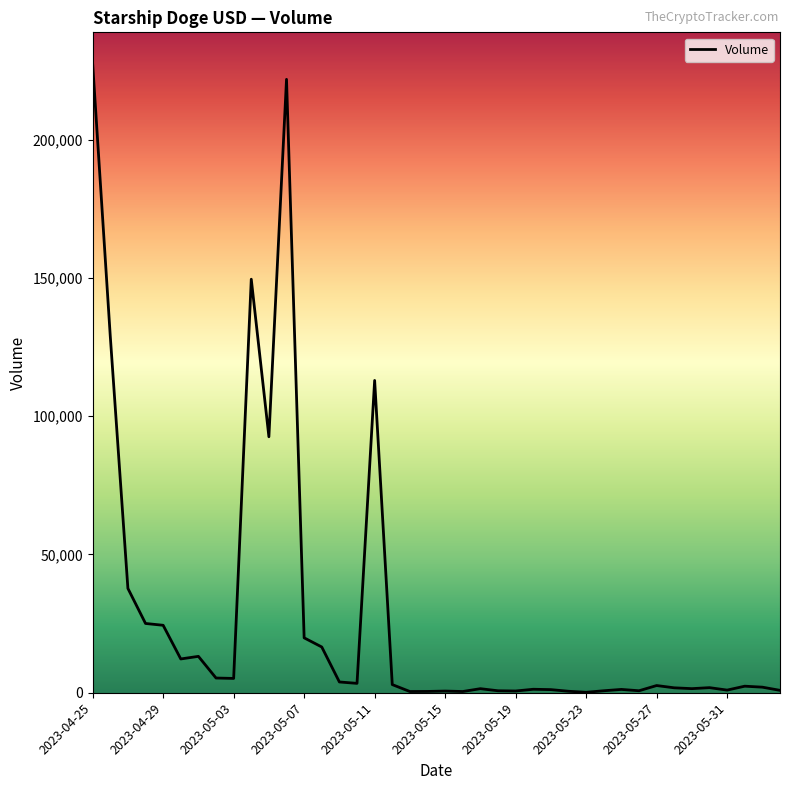

What is the maximum value shown in the chart?

227480